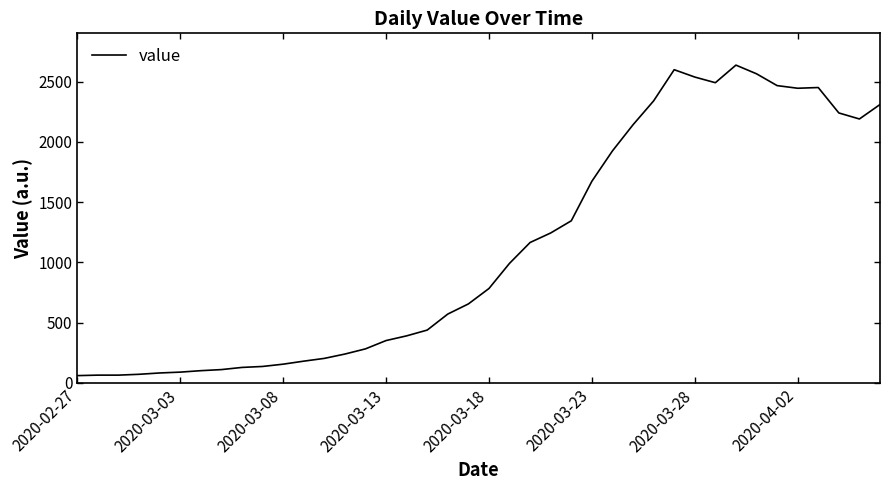

Is this an area chart (filled region under the line)?

No